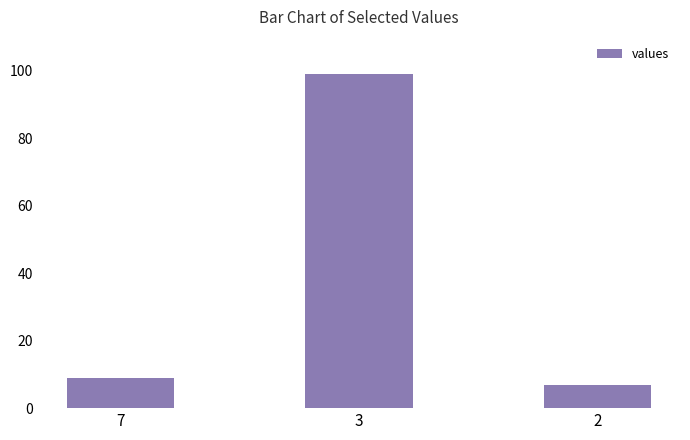

Reading right to left, list all the values displayed in this chart.

2=7	3=99	7=9